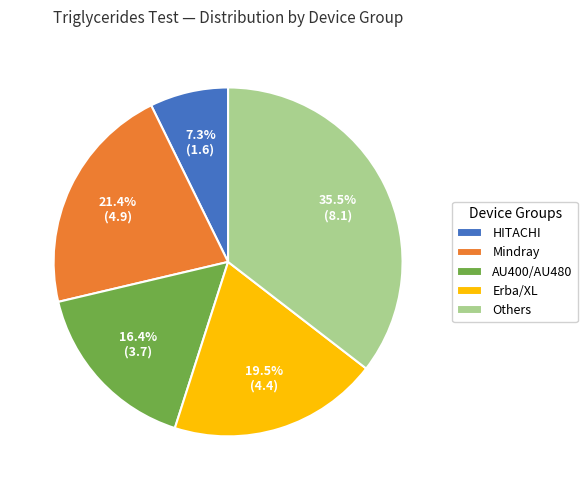

What is the smallest slice in the pie chart?

HITACHI